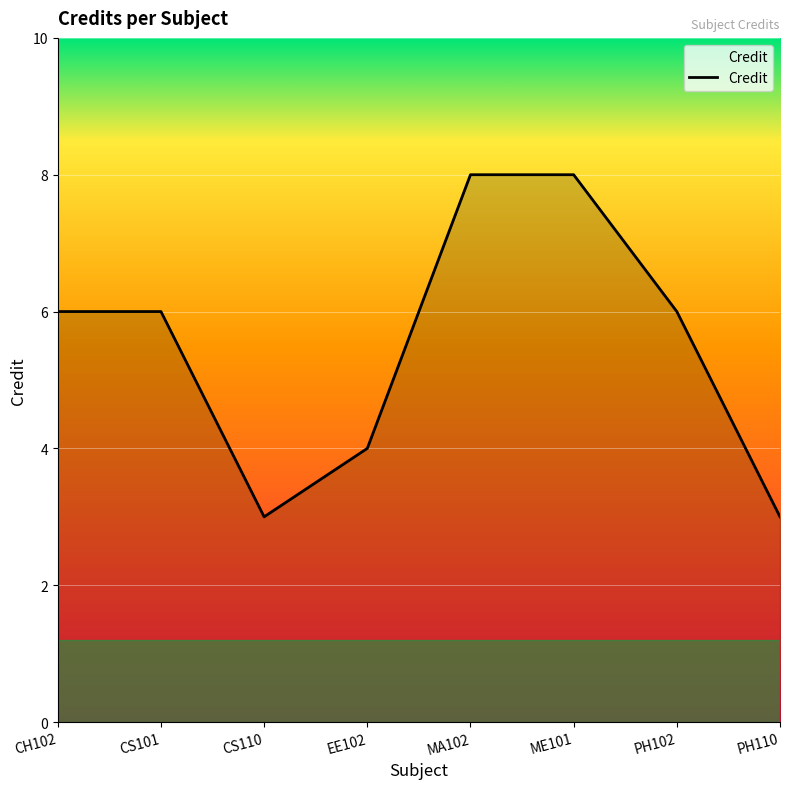

What is the sum of the values at PH110 and CH102?

9